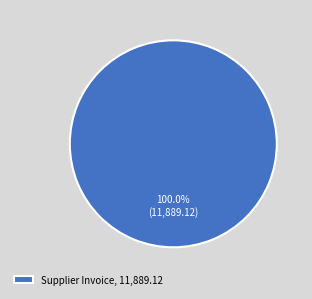

How many segments does this pie chart have?

1